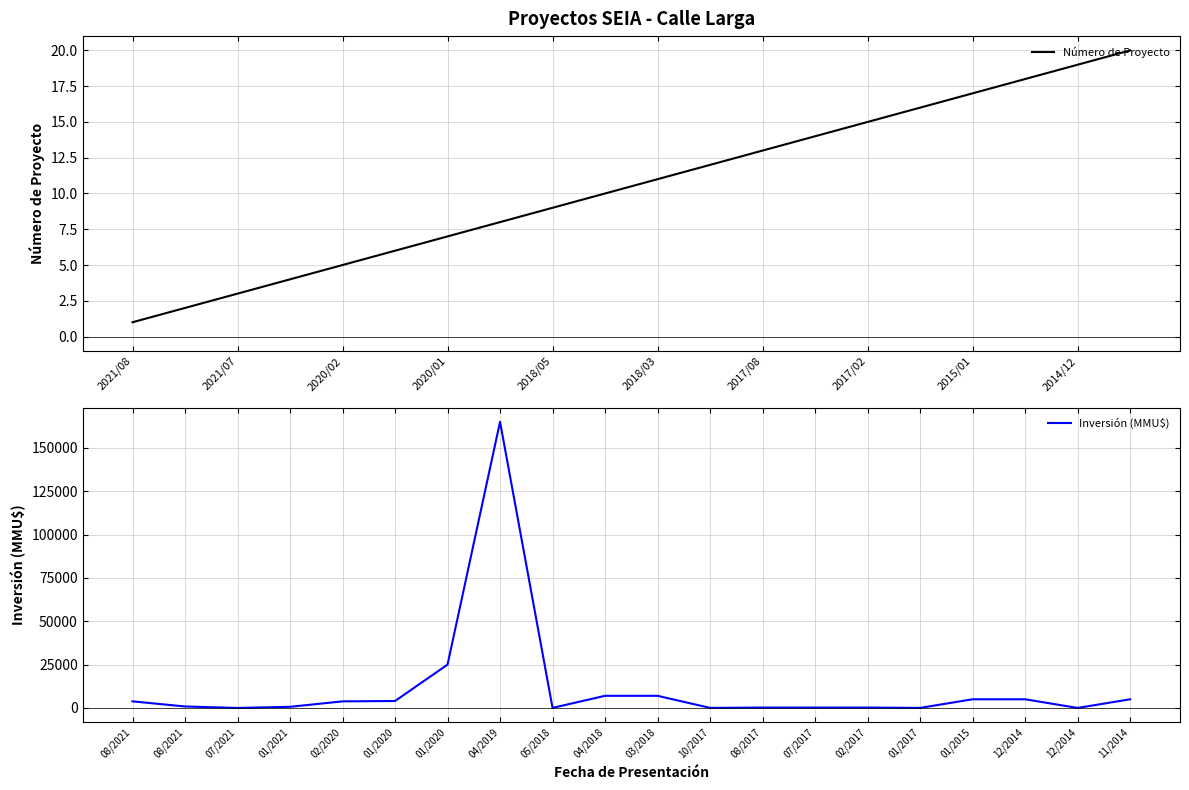

The value of Número de Proyecto at 15 is 16. True or false?

True